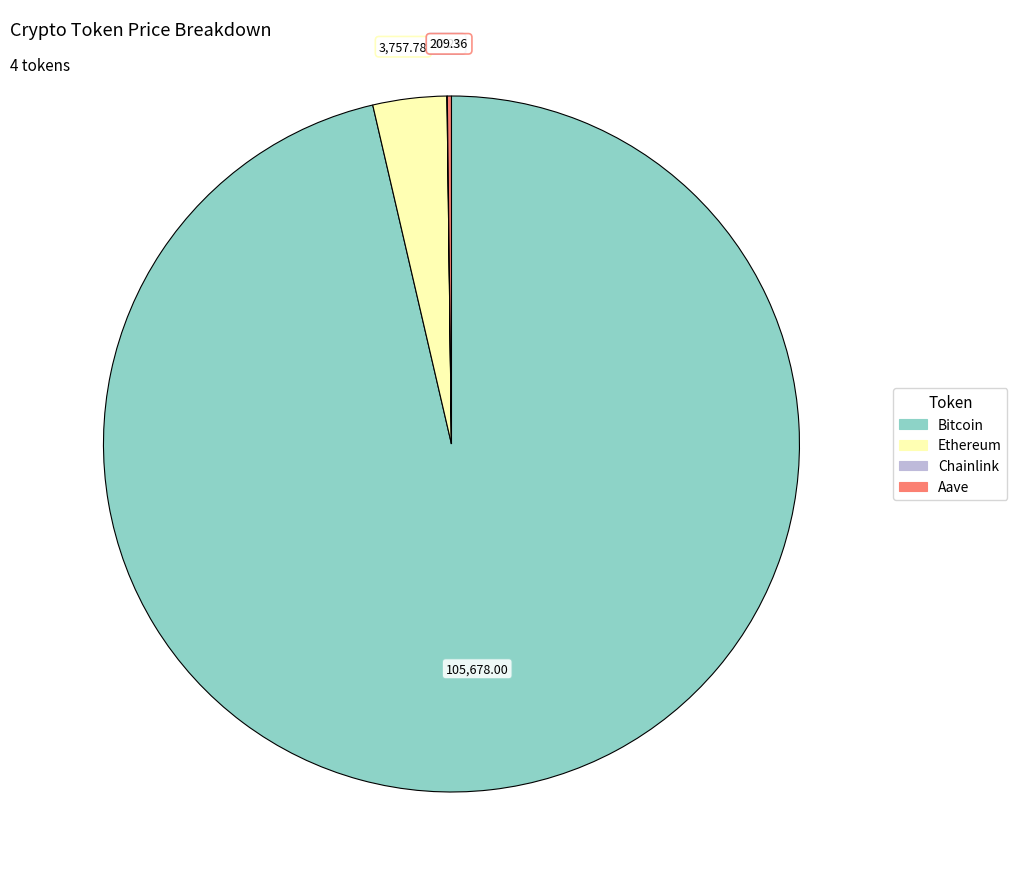

Does Bitcoin account for over 50% of the chart?

Yes